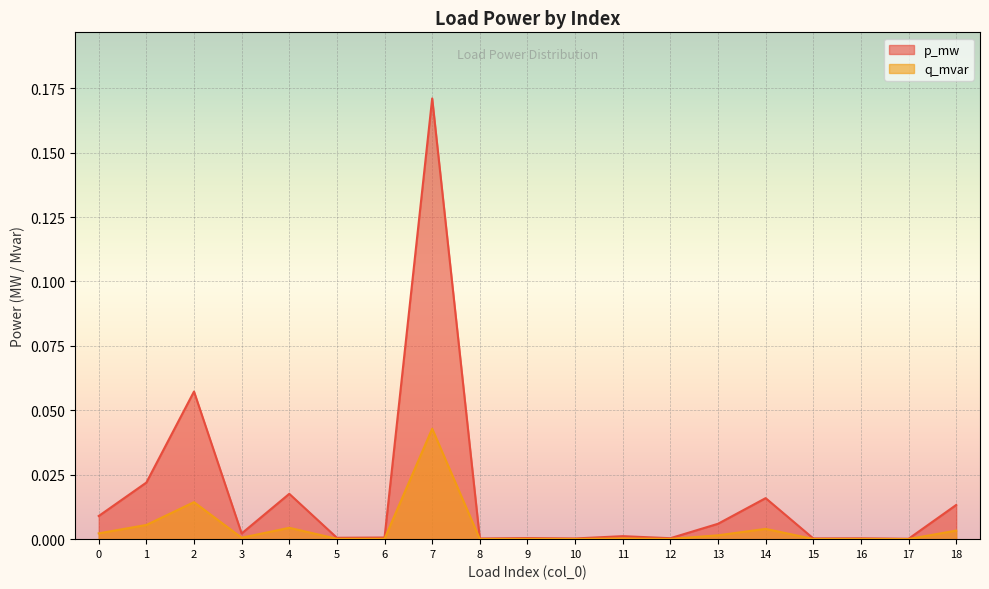

Which series has the largest range (max minus min)?

p_mw